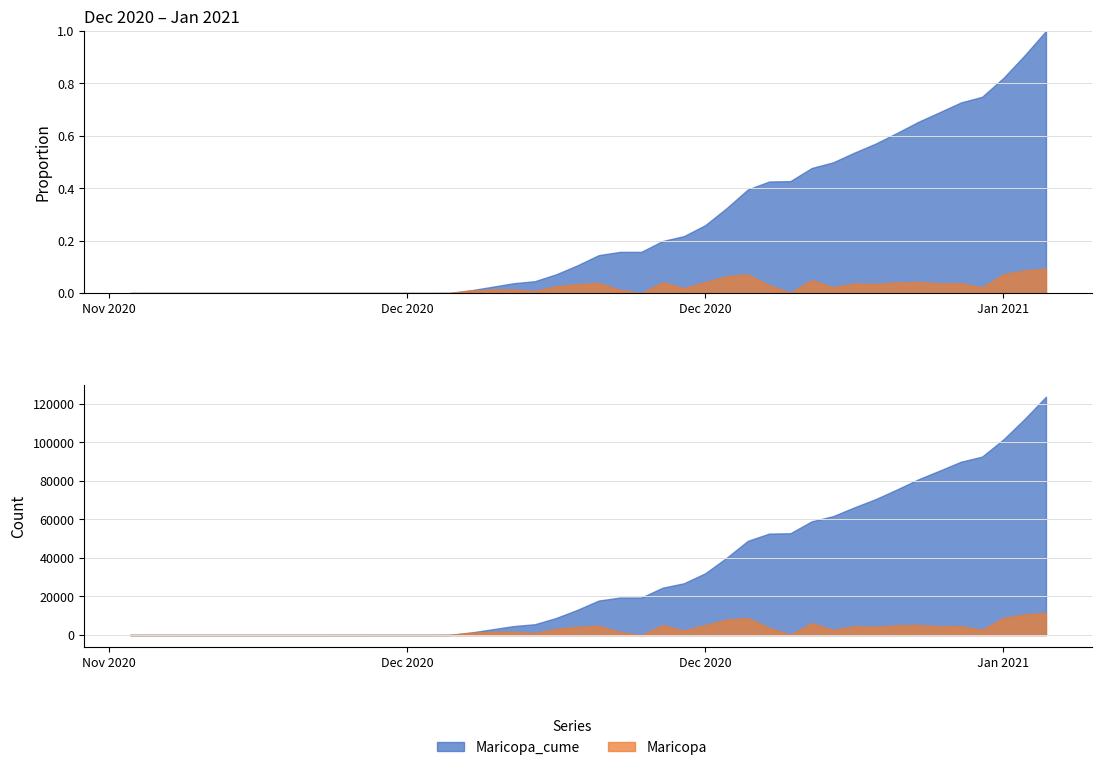

True or false: Maricopa_cume and Maricopa intersect in this chart.

False